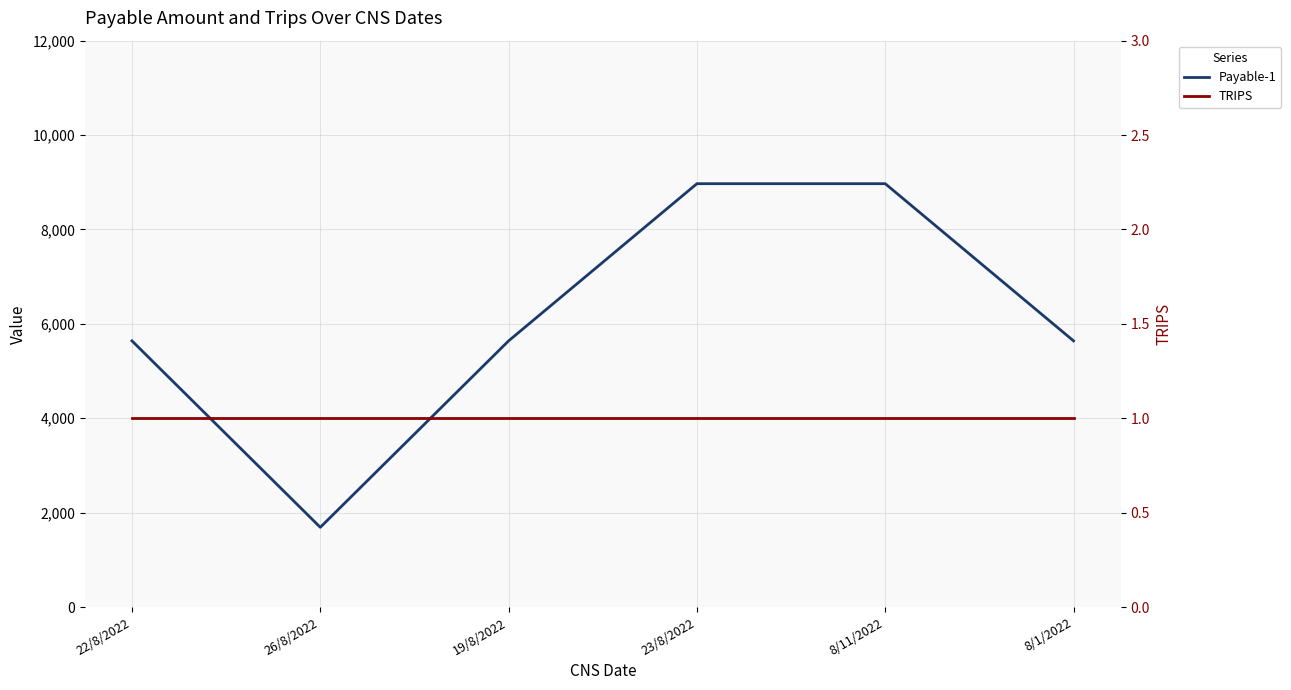

List the series in order of their peak value, highest first.

Payable-1, TRIPS